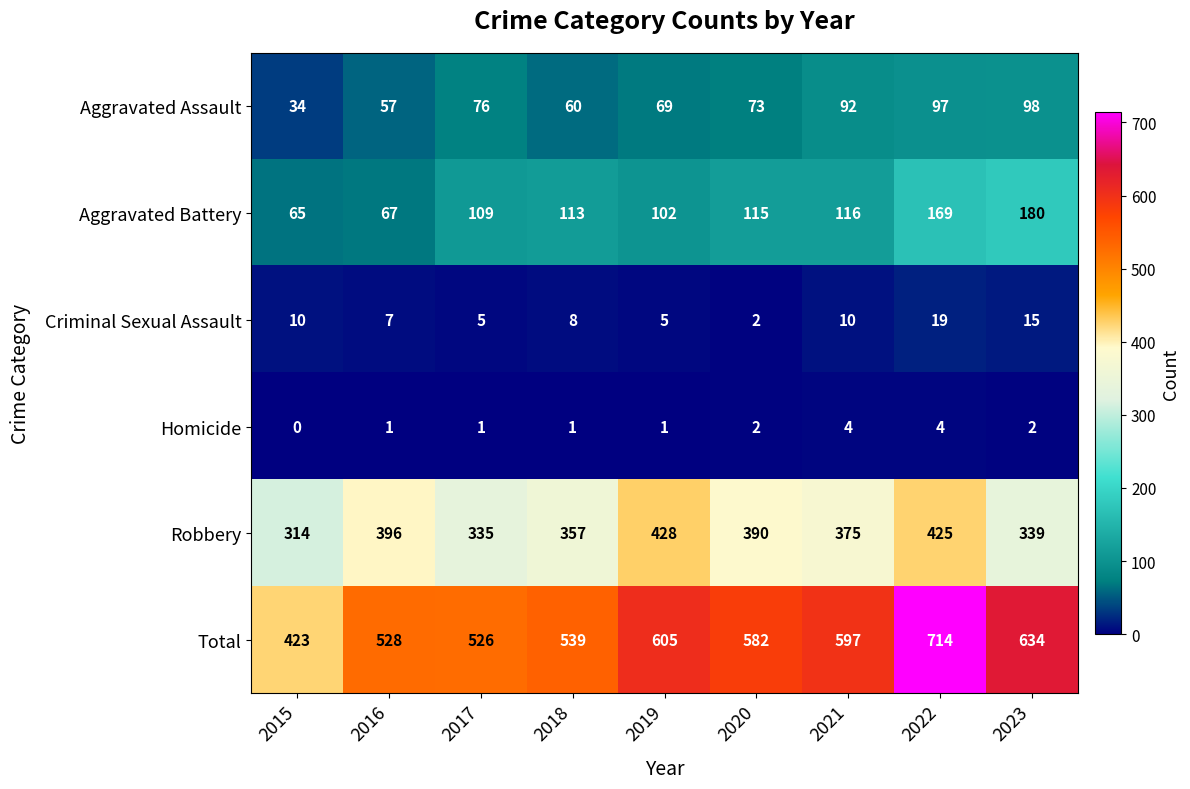

Which series has the largest total across all categories?

Total